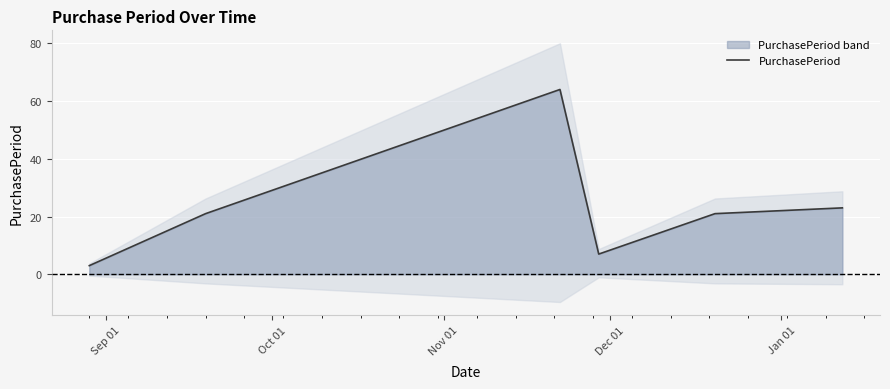

What is the label of the 5th point from the left?

Jan 01